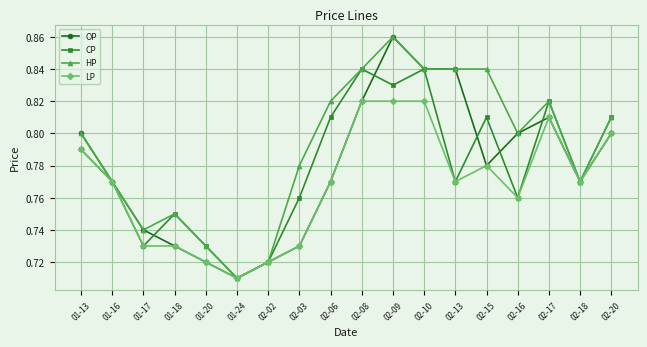

What position from the left is 01-24?

6